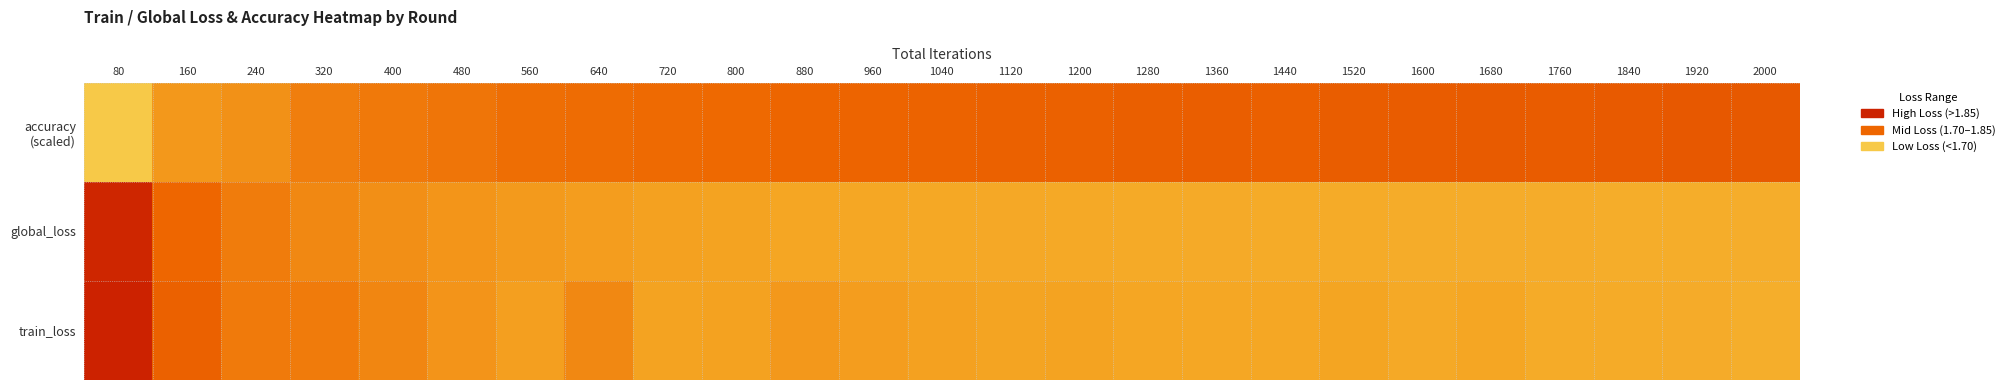

List the series in order of their peak value, lowest first.

accuracy (scaled), global_loss, train_loss